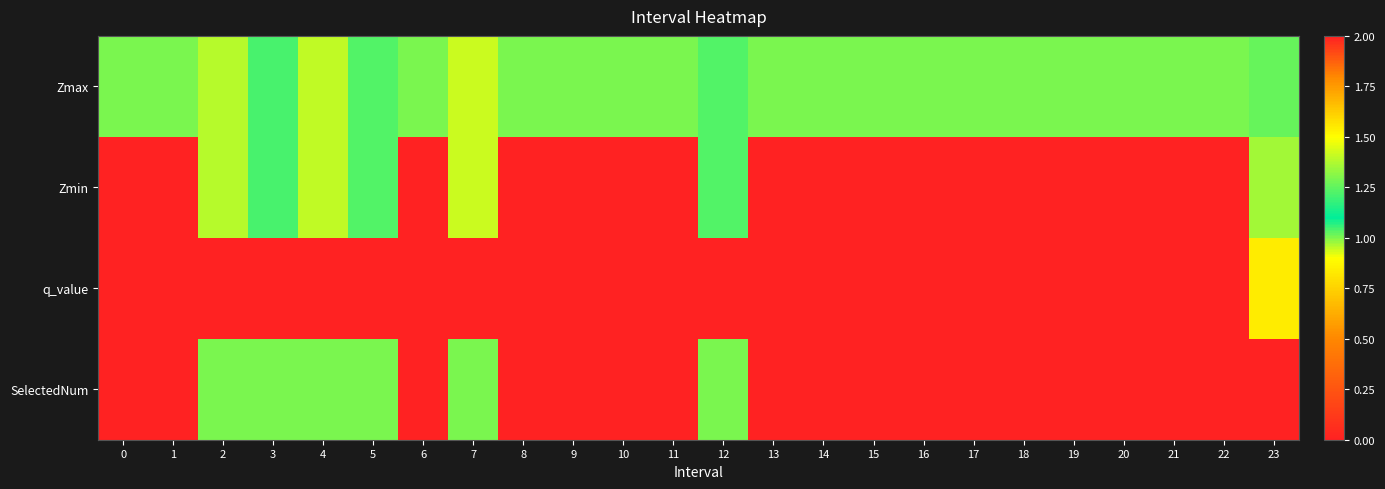

Which series has the largest total across all categories?

Zmax